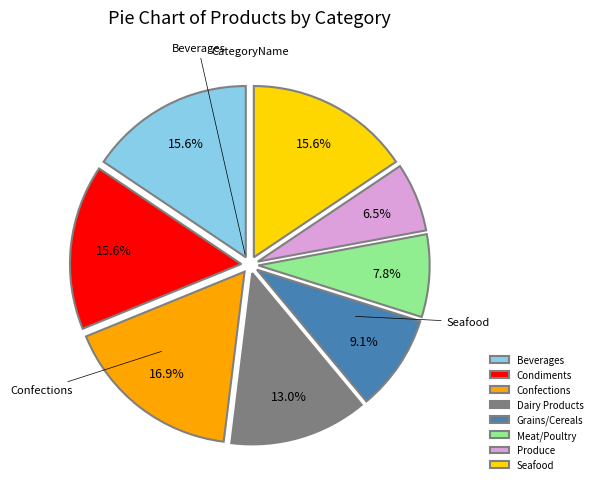

Approximately how many times larger is the value at Grains/Cereals compared to Condiments?

0.6